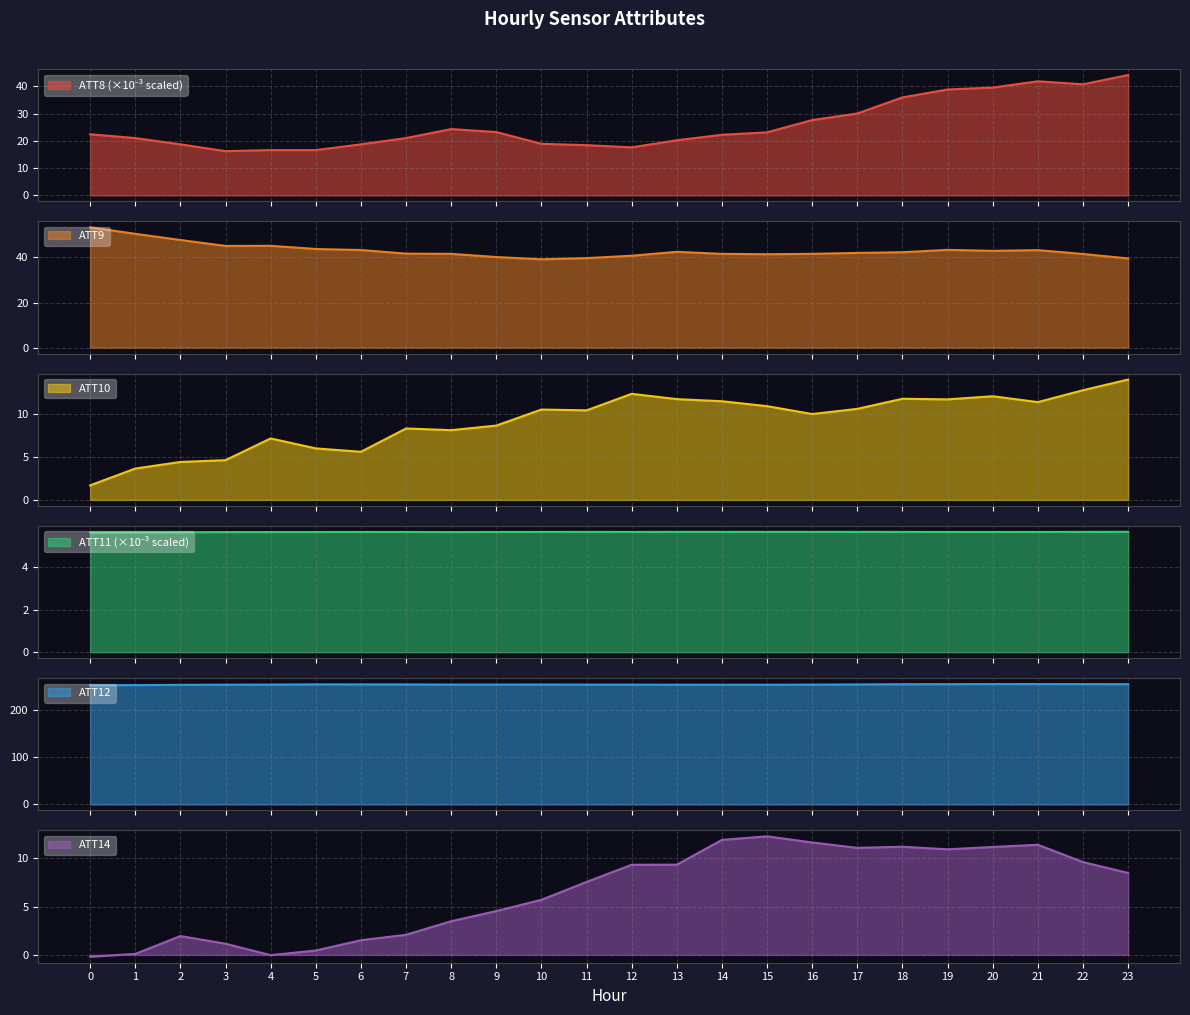

Reading left to right, what are all the values shown in this chart?

ATT8: 22.4	21.0	18.7	16.2	16.6	16.6	18.7	21.0	24.3	23.2	18.9	18.4	17.6	20.2	22.2	23.1	27.6	30.0	35.9	38.8	39.5	41.8	40.7	44.1
ATT9: 53.4	50.5	47.8	45.1	45.2	43.8	43.3	41.7	41.6	40.2	39.2	39.7	40.8	42.5	41.6	41.4	41.6	42.0	42.3	43.4	42.9	43.3	41.5	39.6
ATT10: 1.7	3.6	4.4	4.6	7.1	6.0	5.6	8.3	8.1	8.6	10.5	10.4	12.3	11.7	11.5	10.9	10.0	10.6	11.8	11.7	12.1	11.4	12.8	14.0
ATT11: 5.6	5.7	5.7	5.7	5.7	5.7	5.7	5.7	5.7	5.7	5.7	5.7	5.7	5.7	5.7	5.7	5.7	5.7	5.7	5.7	5.7	5.7	5.7	5.7
ATT12: 252.3	252.5	253.0	253.4	253.6	254.0	254.0	253.9	253.6	253.6	253.7	253.5	253.5	253.3	253.2	253.2	253.5	253.9	254.4	254.5	254.7	254.7	254.5	254.4
ATT14: -0.2	0.1	1.9	1.2	-0.0	0.4	1.5	2.1	3.5	4.5	5.7	7.5	9.3	9.3	11.9	12.3	11.6	11.1	11.2	10.9	11.2	11.4	9.6	8.5